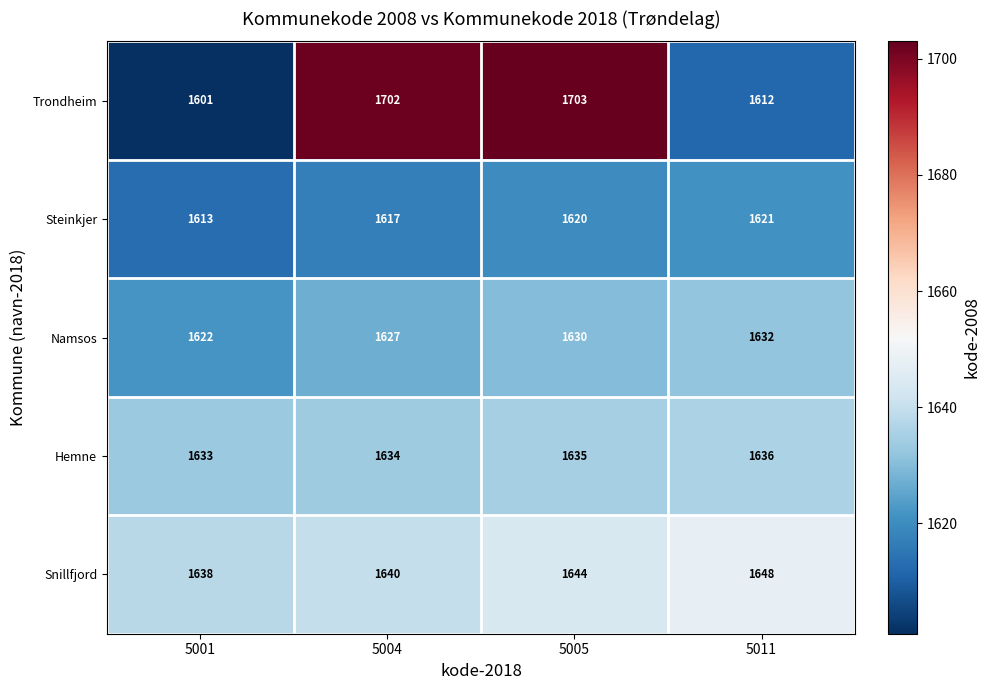

The value of Hemne at 5001 is 861. True or false?

False